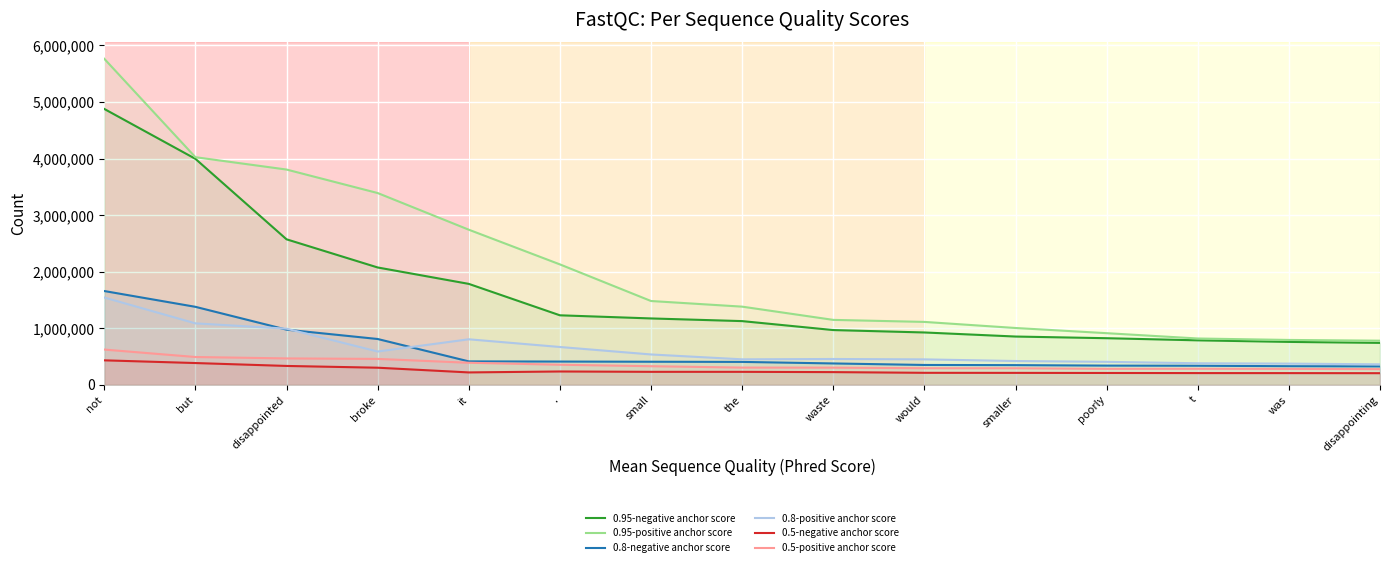

Which series has the widest spread of values?

0.95-positive anchor score